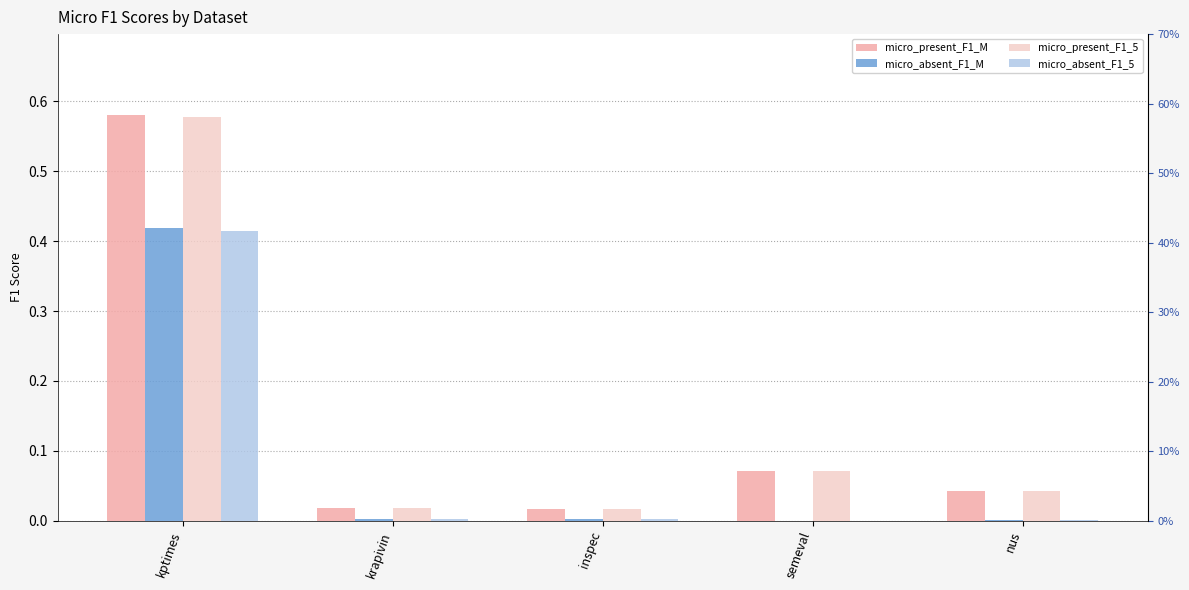

Which label corresponds to the smallest value in the chart?

semeval